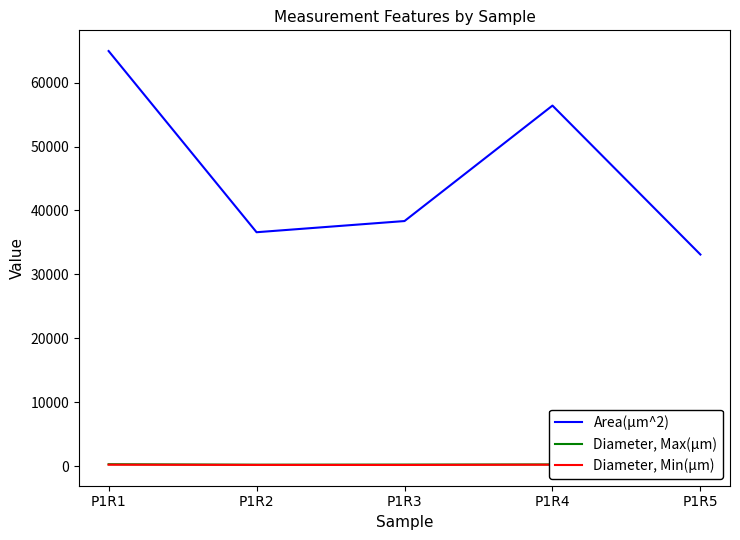

At which category is the sum across all series the highest?

P1R1